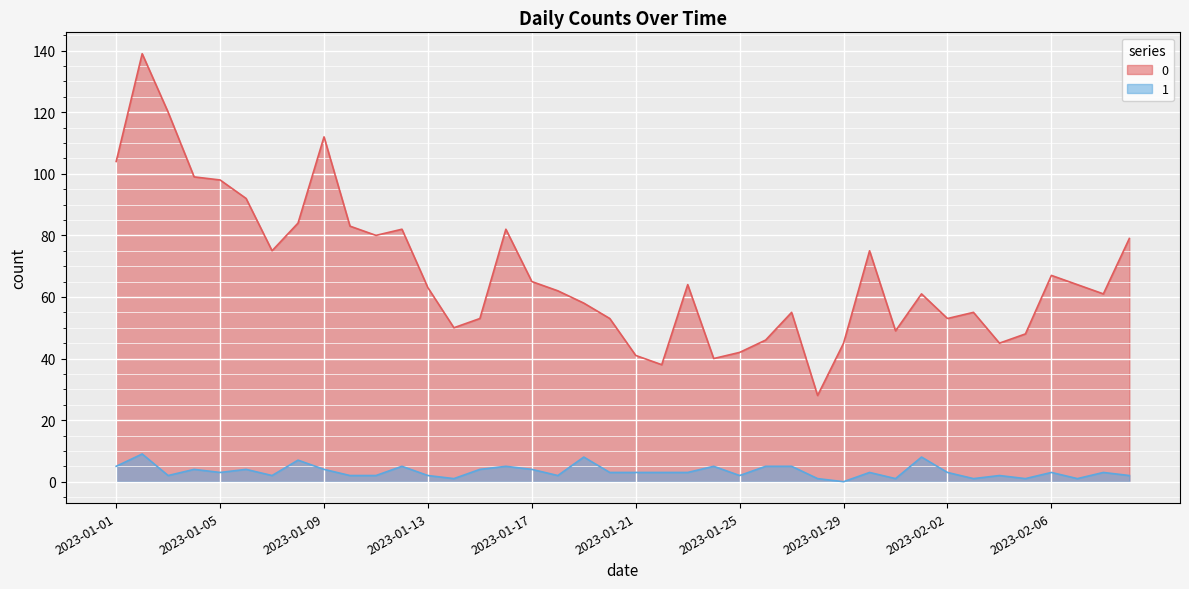

Reading left to right, transcribe all the data shown in this chart.

0: 104	139	120	99	98	92	75	84	112	83	80	82	63	50	53	82	65	62	58	53	41	38	64	40	42	46	55	28	45	75	49	61	53	55	45	48	67	64	61	79
1: 5	9	2	4	3	4	2	7	4	2	2	5	2	1	4	5	4	2	8	3	3	3	3	5	2	5	5	1	0	3	1	8	3	1	2	1	3	1	3	2